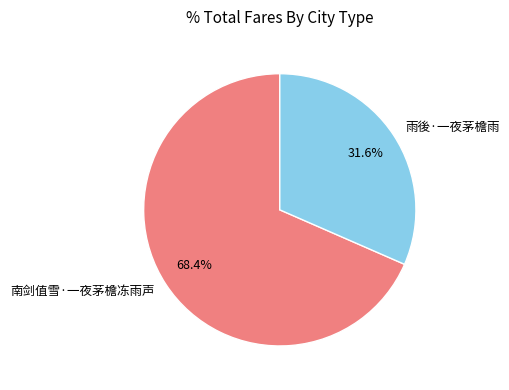

Rank the categories by value from lowest to highest.

雨後·一夜茅檐雨, 南剑值雪·一夜茅檐冻雨声